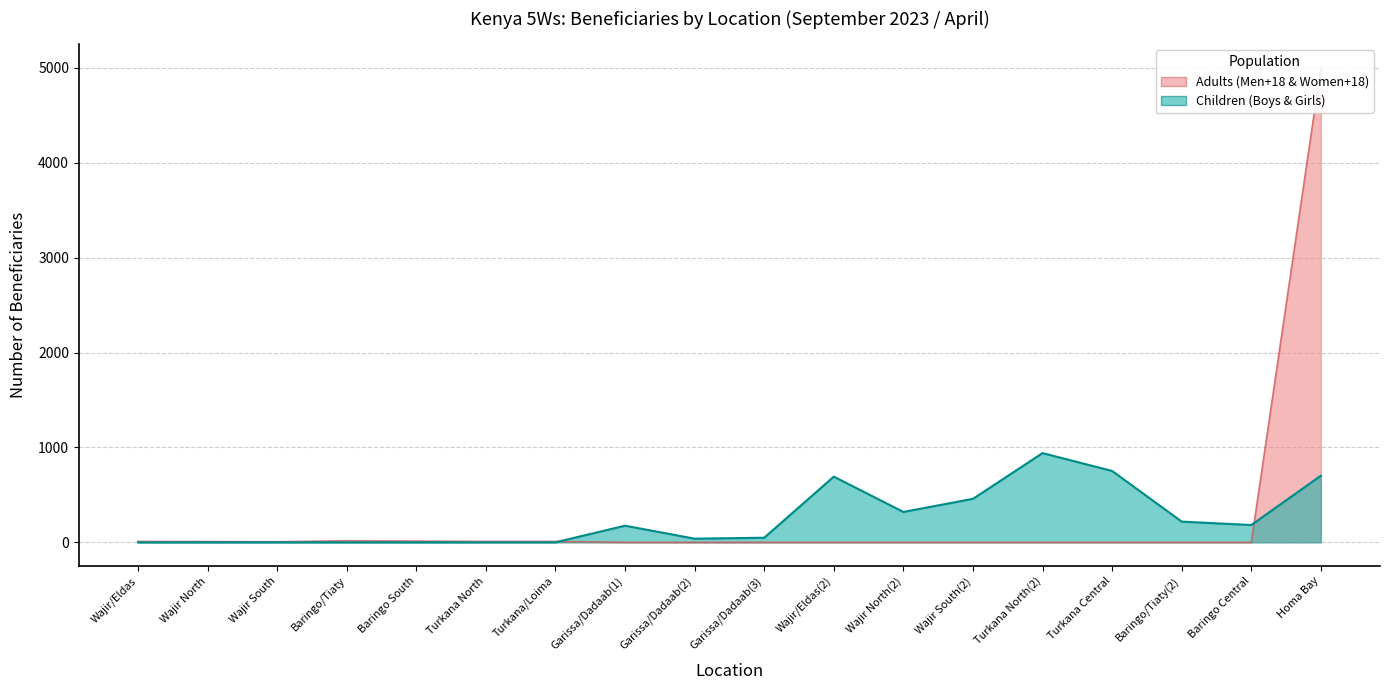

What is the sum of the Men+18 values at Turkana/Loima and Wajir North?

17